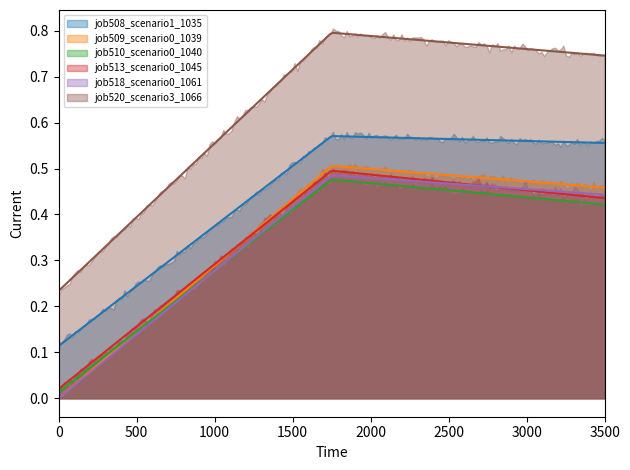

What are all the series names shown in the legend?

job508_scenario1_1035, job509_scenario0_1039, job510_scenario0_1040, job513_scenario0_1045, job518_scenario0_1061, job520_scenario3_1066